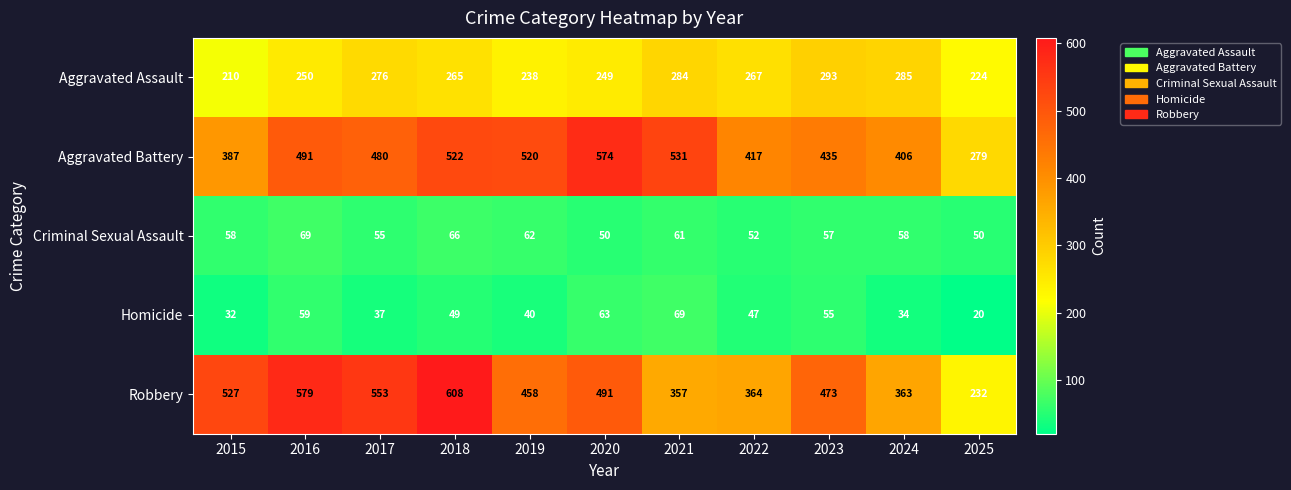

What is the approximate value of Aggravated Battery at 2023, to the nearest 5?

435